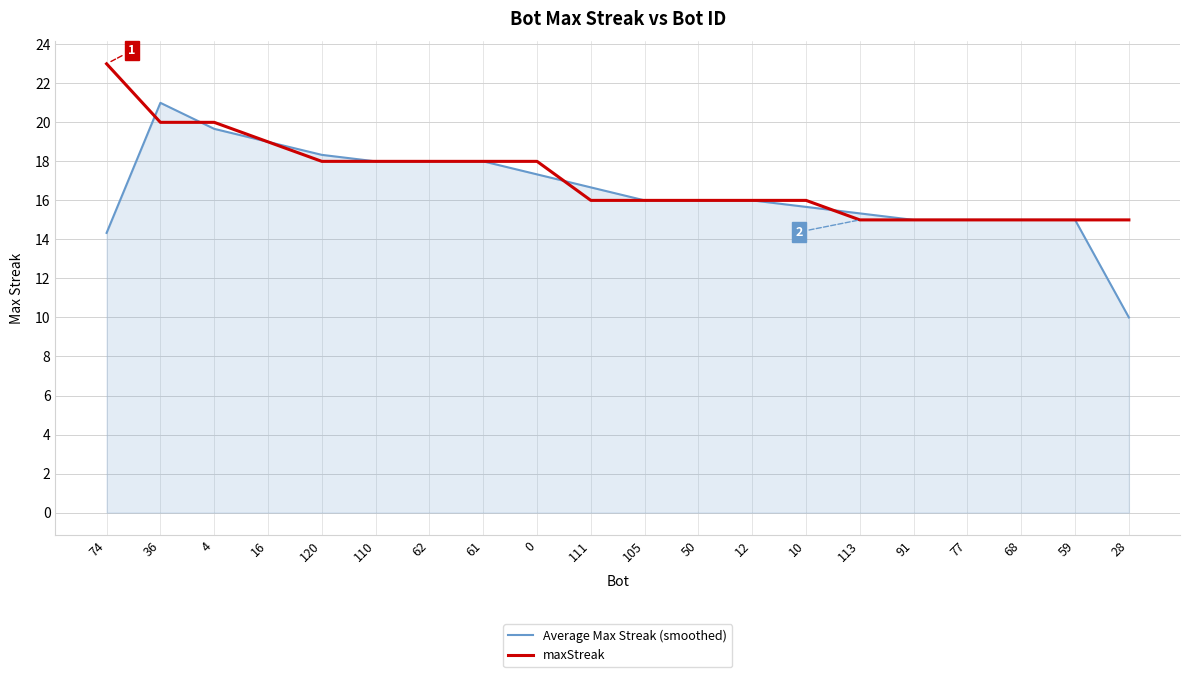

Which series has the largest range (max minus min)?

Average Max Streak (smoothed)